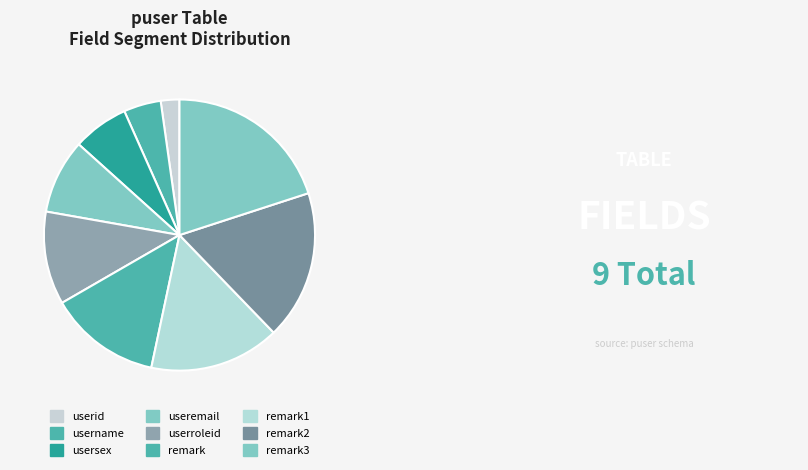

How many segments does this pie chart have?

9